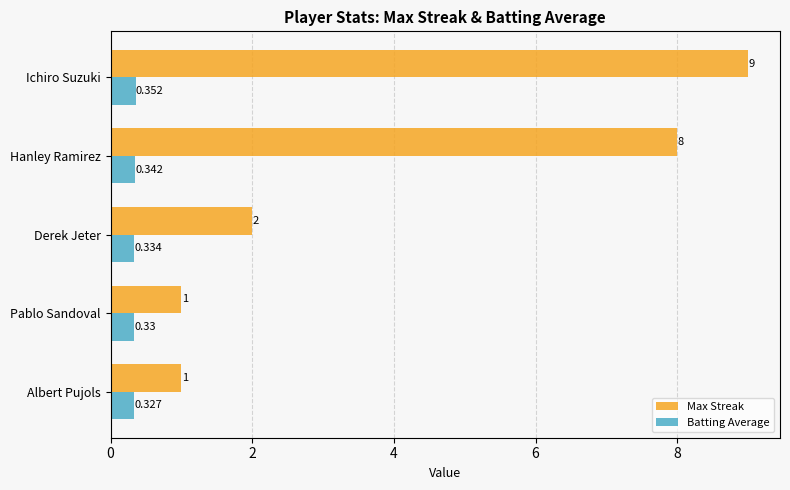

How many data points in Max Streak are less than 2?

2